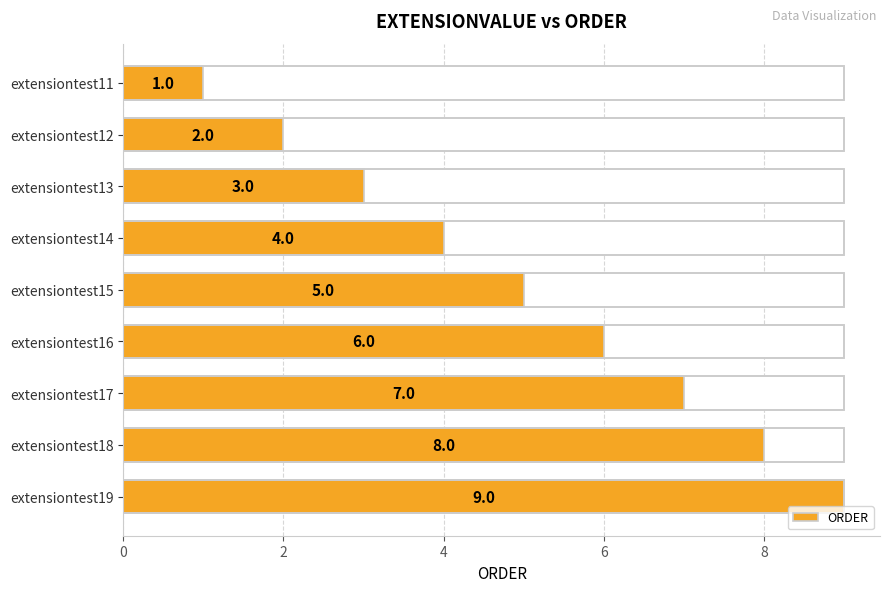

Does the chart contain stacked bars?

No